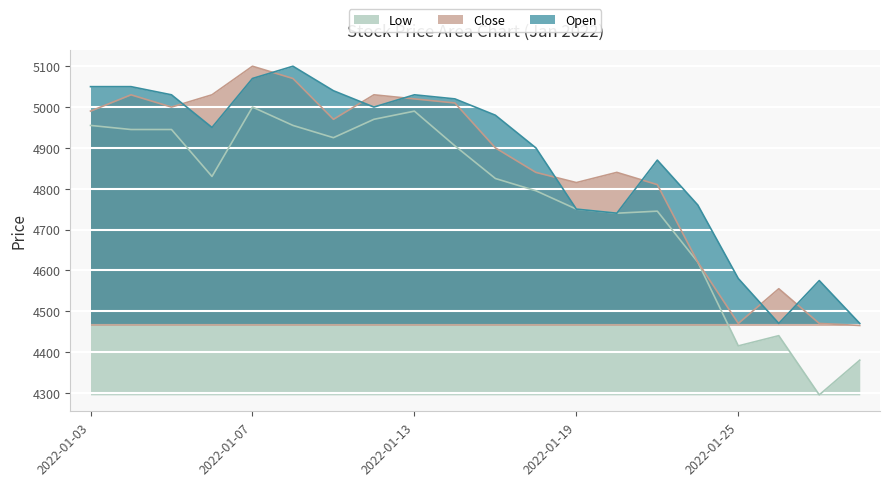

Which series has the largest range (max minus min)?

Low